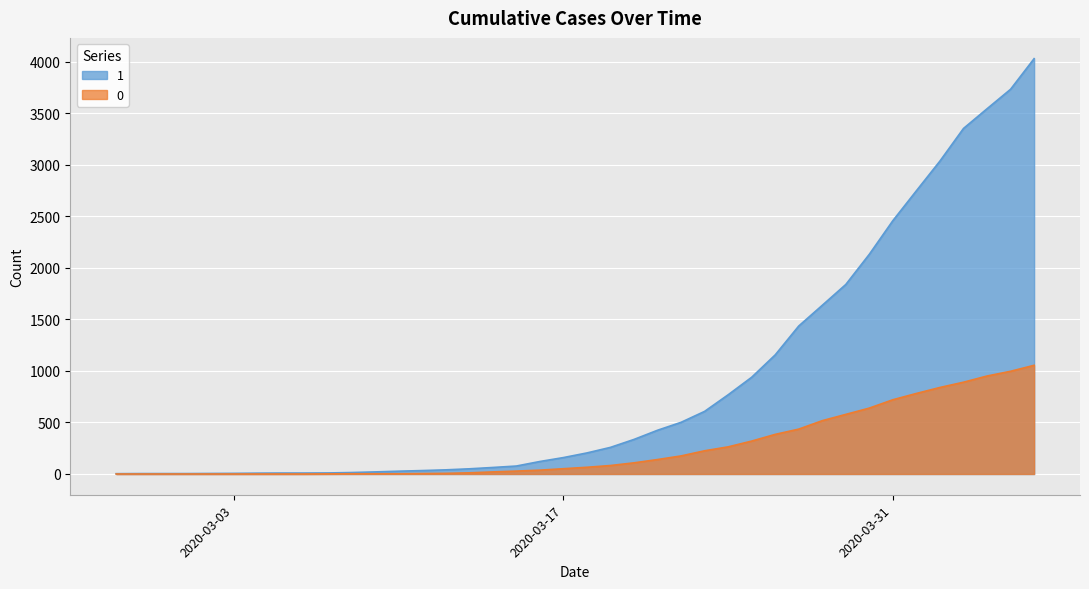

Between 2020-03-14 and 2020-04-05, which series saw the biggest shift?

1